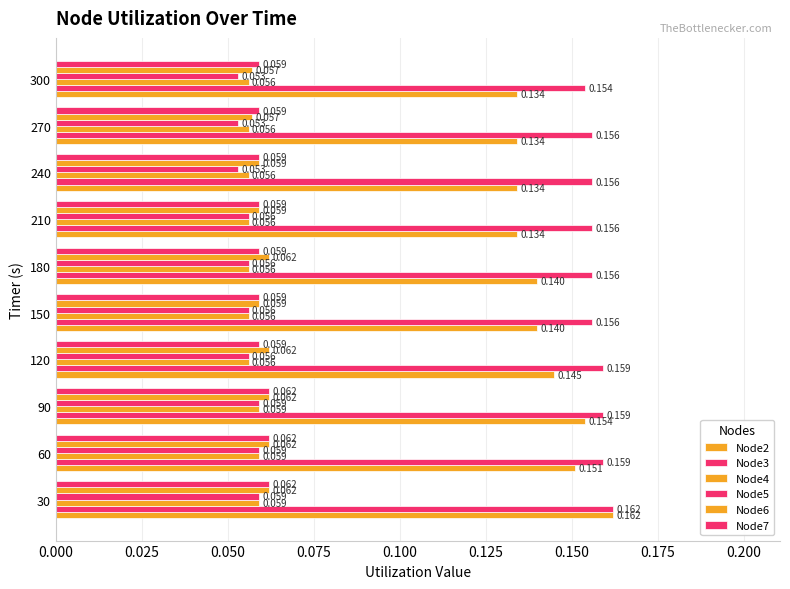

What is the value of the Node4 bar at the 4th from the left?

0.1